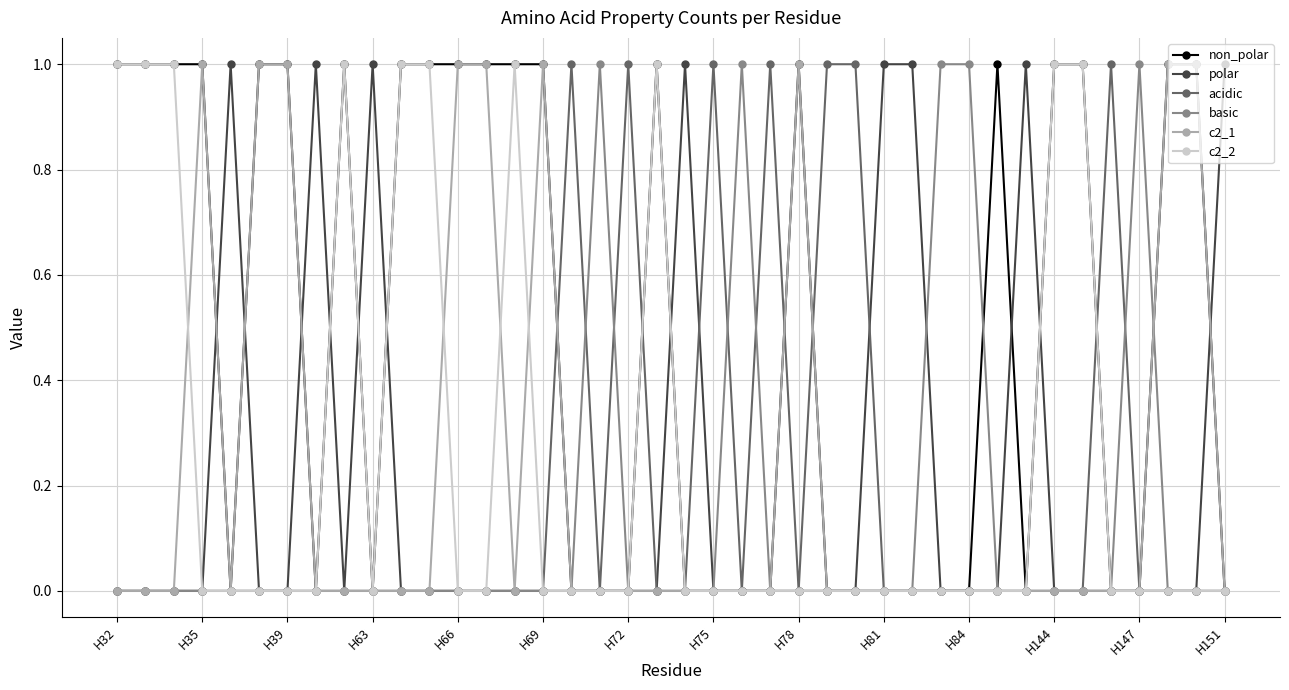

True or false: c2_1 has more than 1 interior local peaks.

True